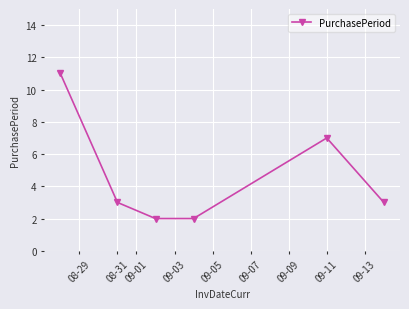

What is the smallest value displayed?

2